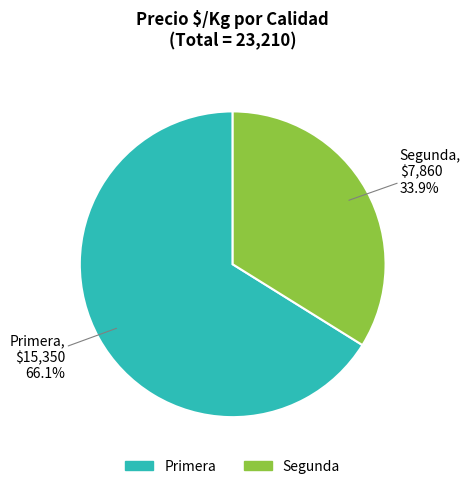

Does Primera represent more than half of the total?

Yes